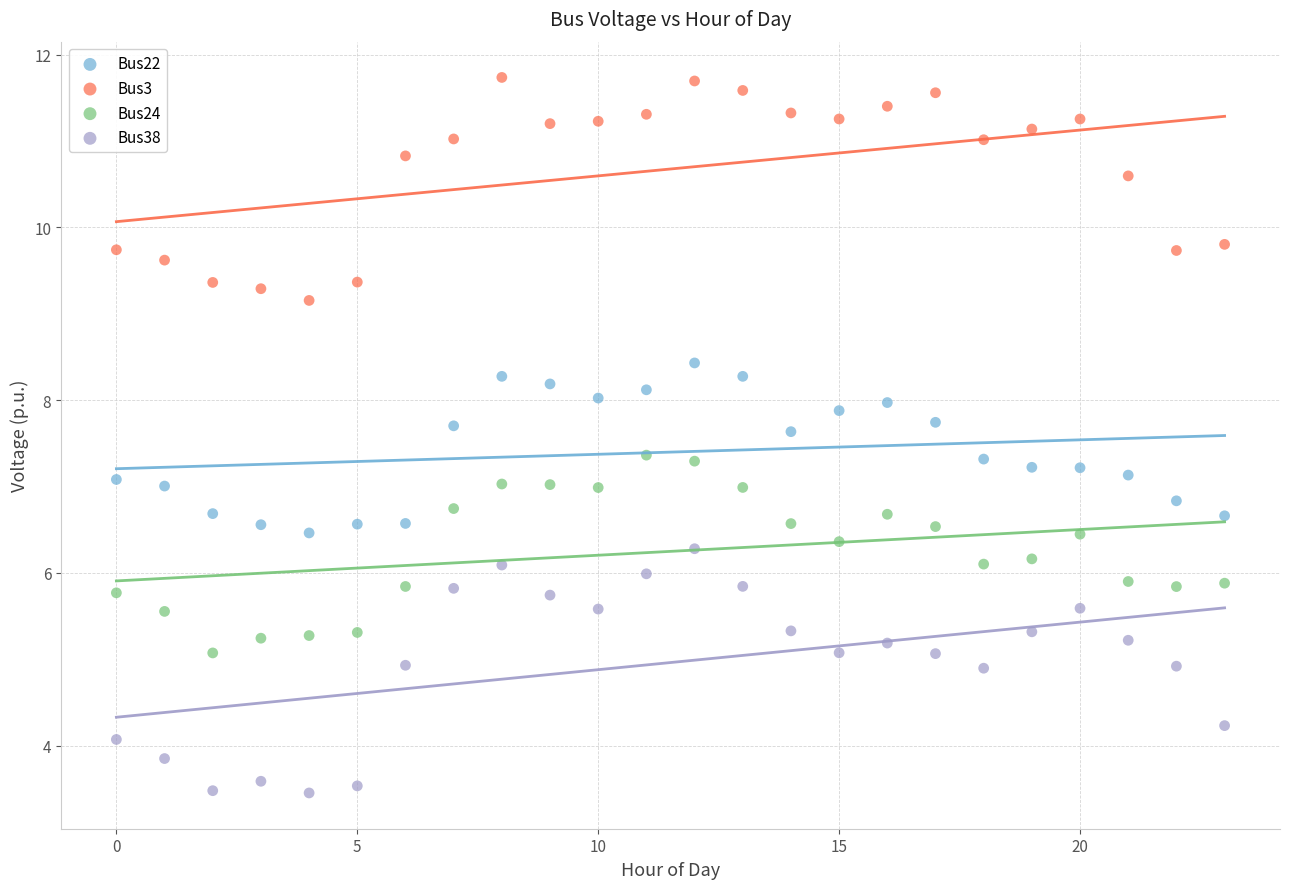

Across all data points, what is the range of Y values (max minus min)?

8.3